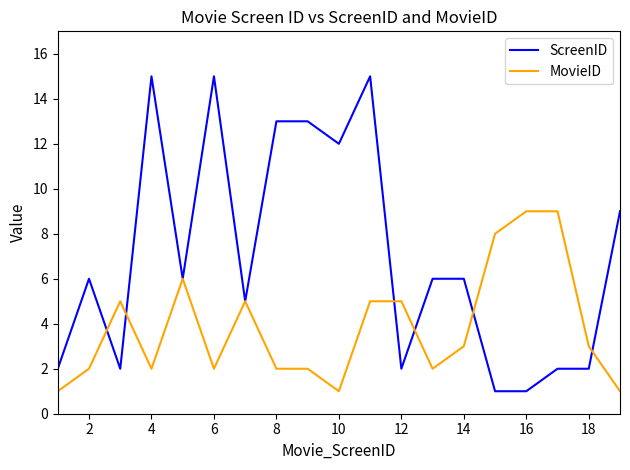

Which series has the largest total across all categories?

ScreenID